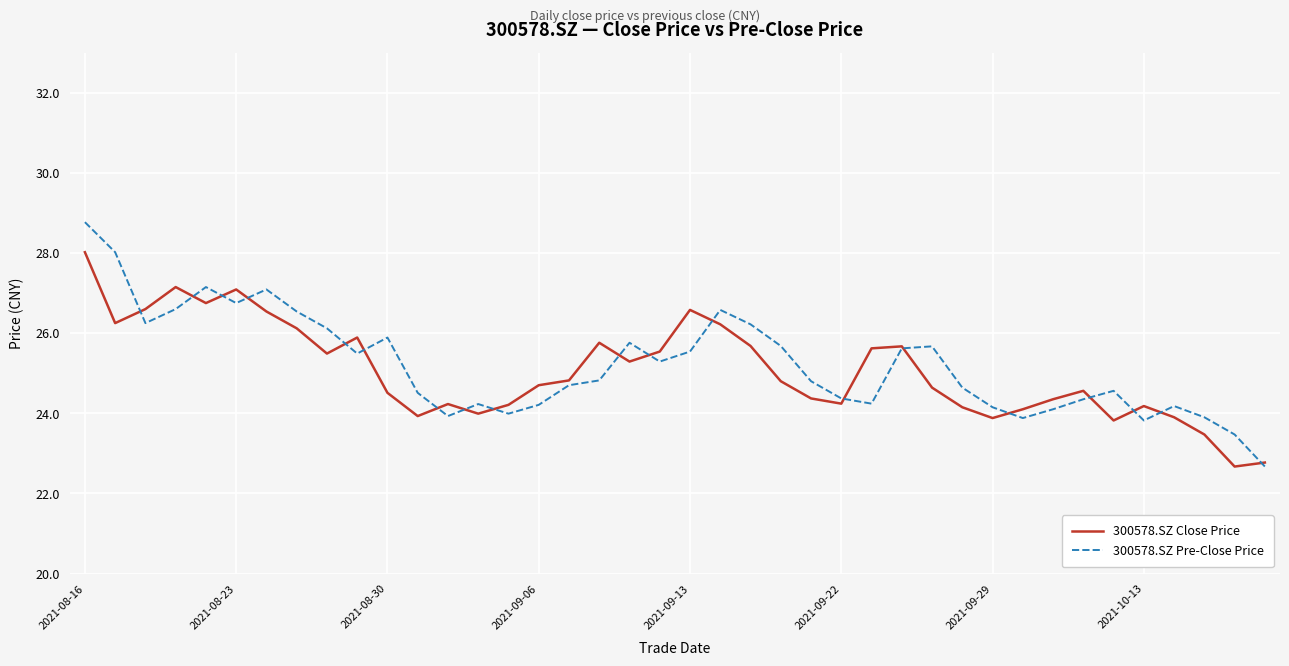

Which series has the widest spread of values?

300578.SZ Pre-Close Price